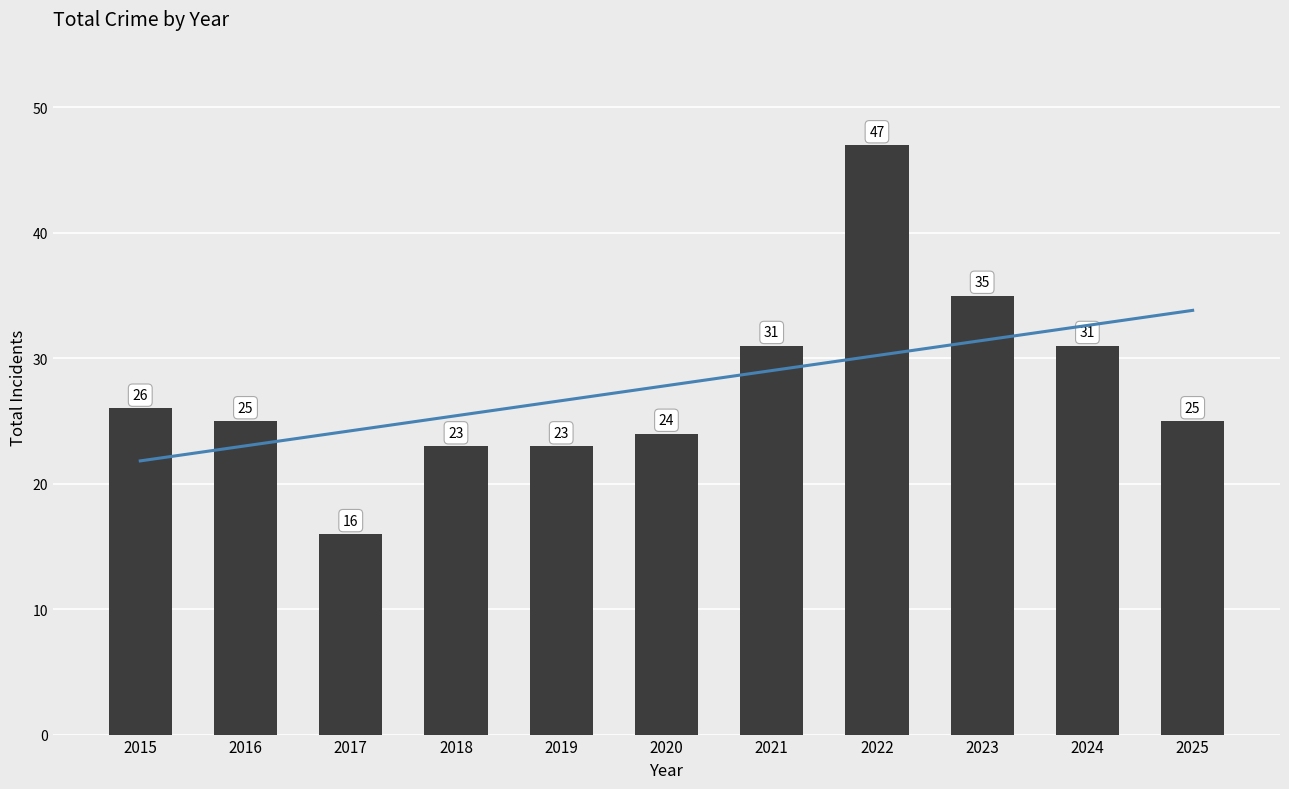

The value at 2025 is 25. True or false?

True